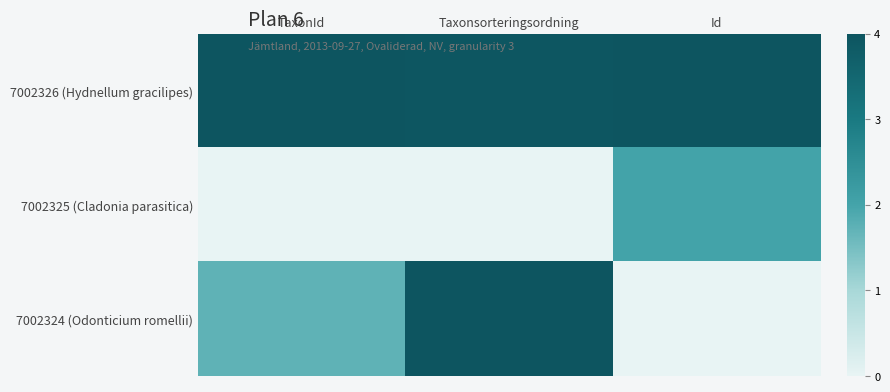

Reading right to left, what are all the values shown in this chart?

7002326 (Hydnellum gracilipes): Id=1.0	Taxonsorteringsordning=1.0	TaxonId=1.0
7002325 (Cladonia parasitica): Id=0.5	Taxonsorteringsordning=0.0	TaxonId=0.0
7002324 (Odonticium romellii): Id=0.0	Taxonsorteringsordning=1.0	TaxonId=0.4